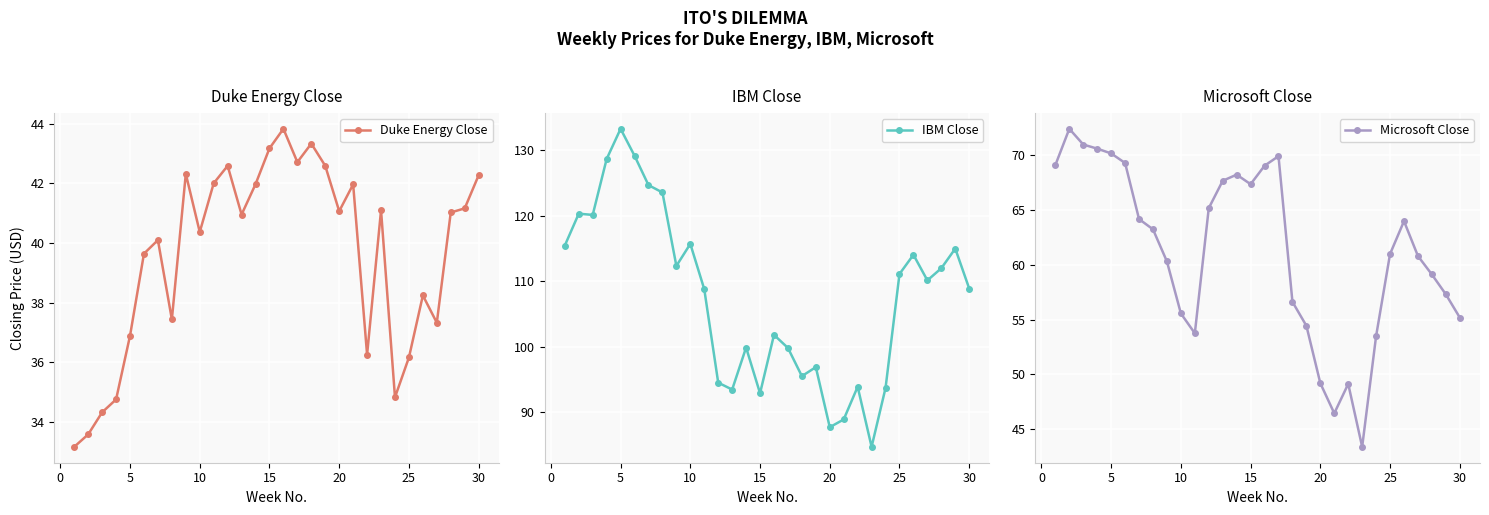

What is the difference between the Microsoft Close values at 14 and 22?

24.0